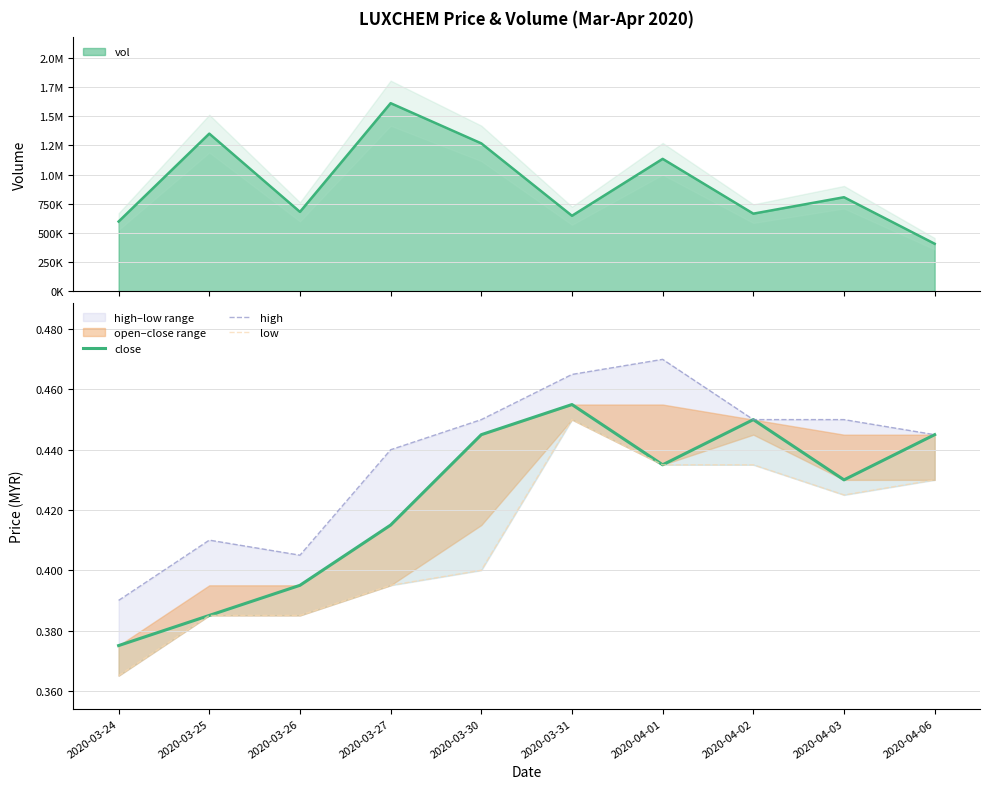

List the series in order of their overall mean, highest first.

high, close, low